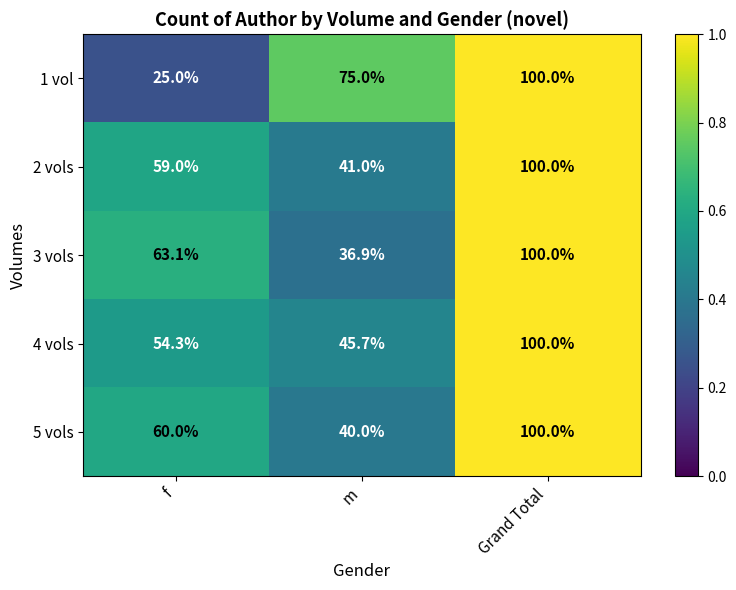

Where does the 3 vols series first go above 63?

f